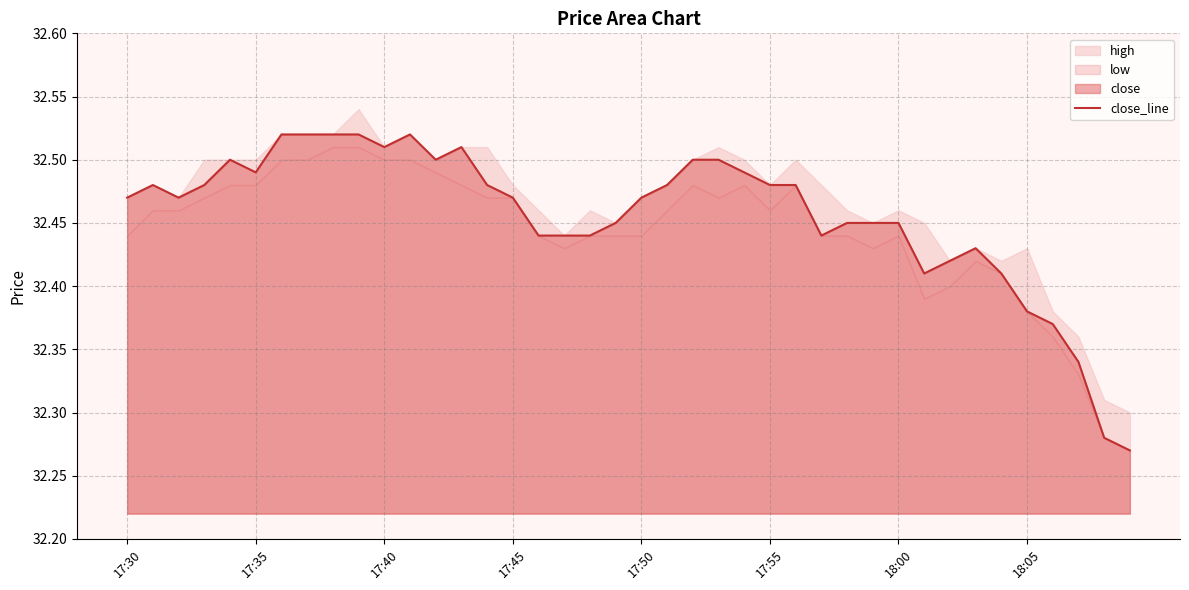

Between 24 and 25, which is larger?

24